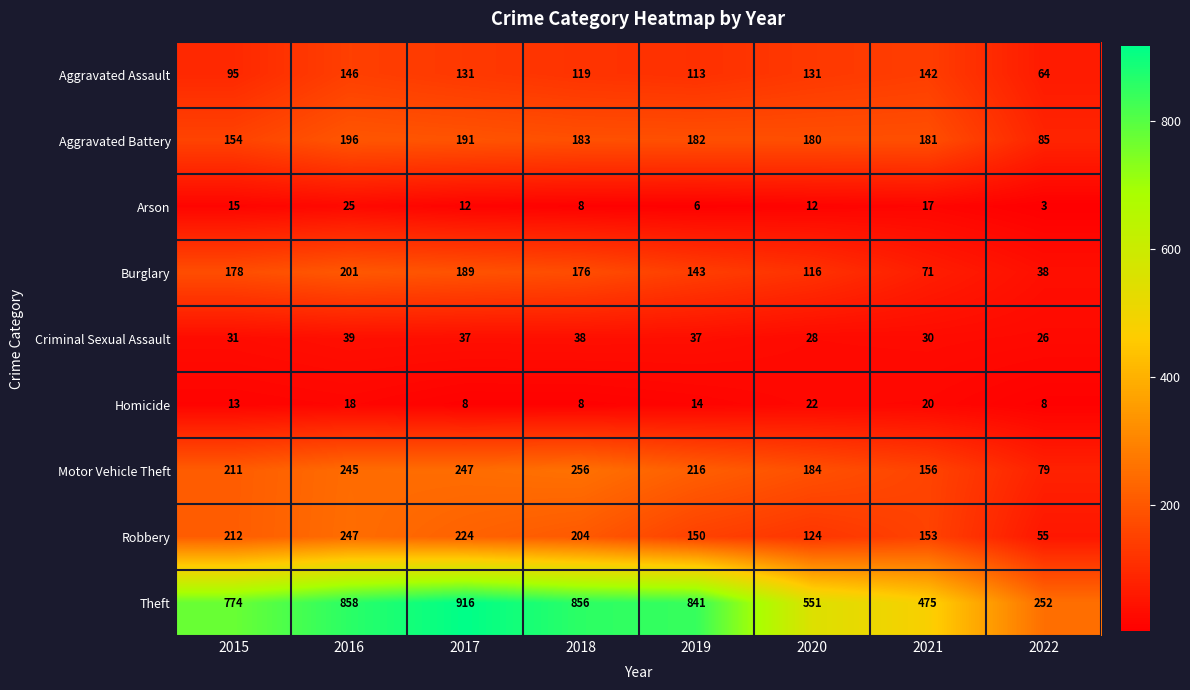

At which category is the sum across all series the highest?

2016